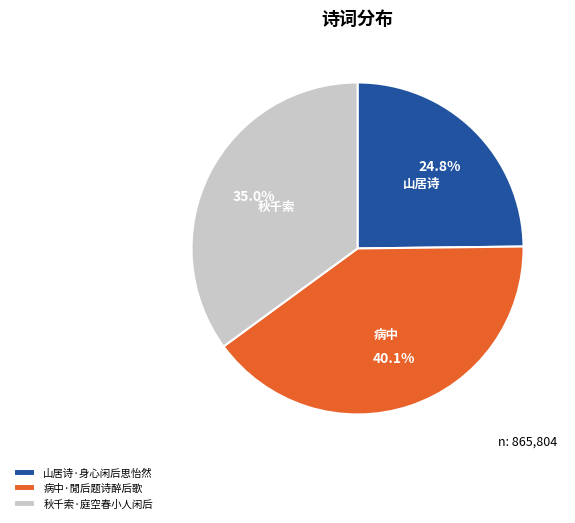

Which category has the smallest portion of the pie?

山居诗·身心闲后思怡然